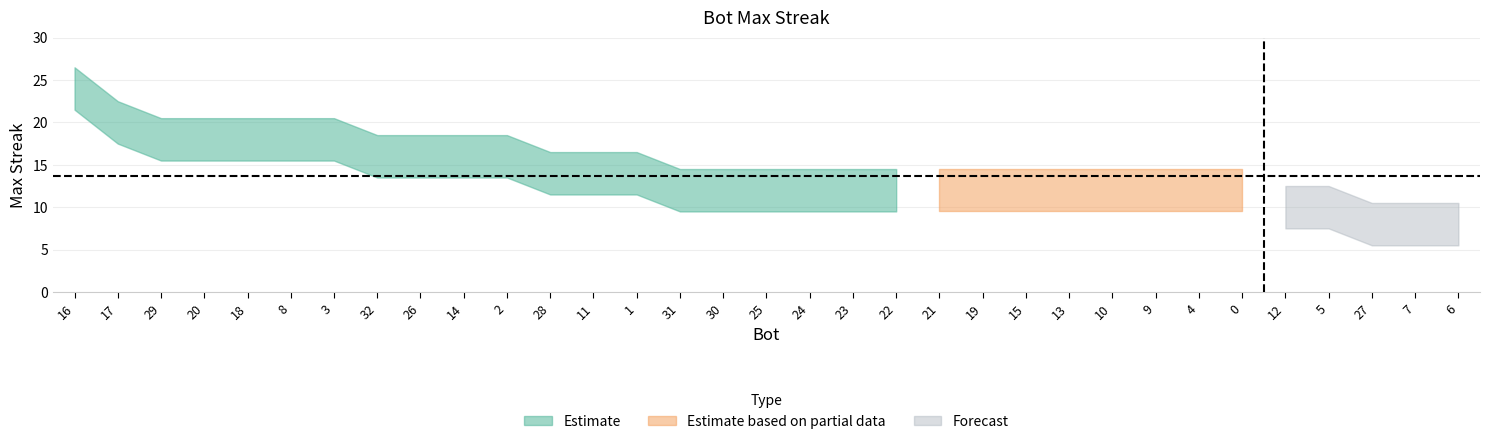

What is the average value?

14